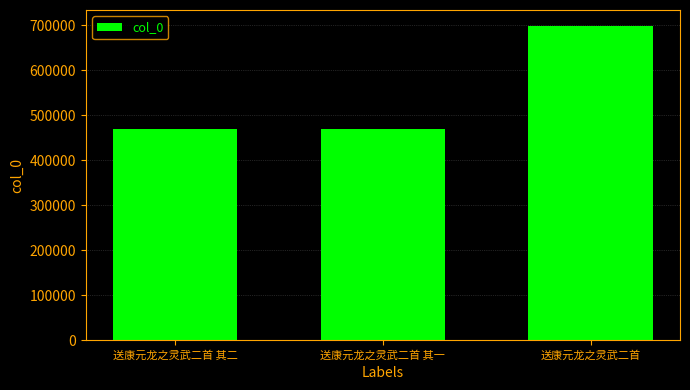

The value at 送康元龙之灵武二首 其二 is 267577. True or false?

False